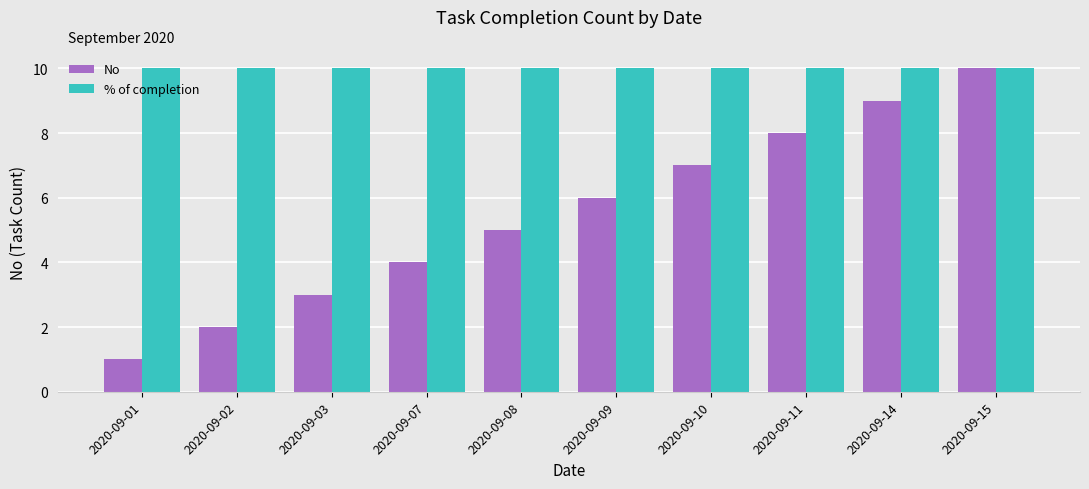

At which category is the sum across all series the highest?

2020-09-15